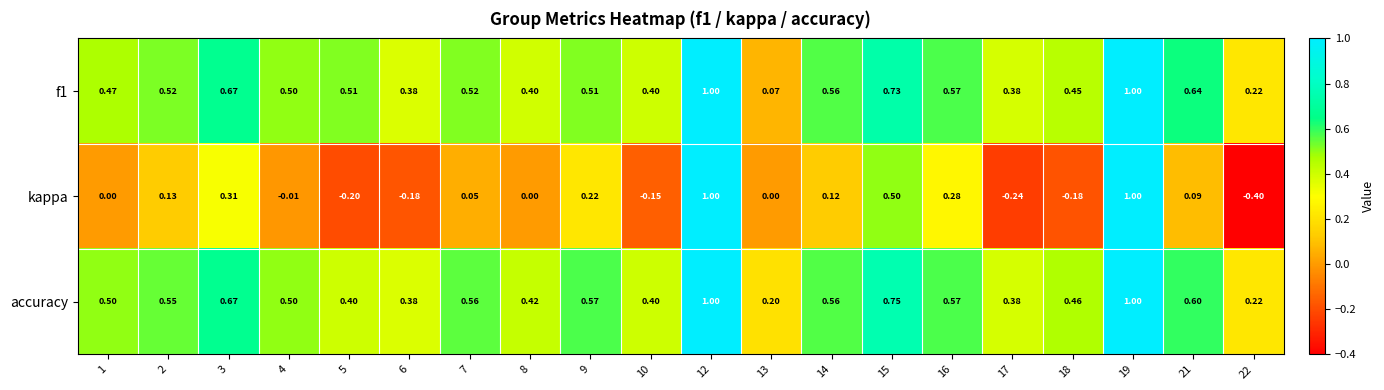

At which category does the chart reach its minimum across all series?

22